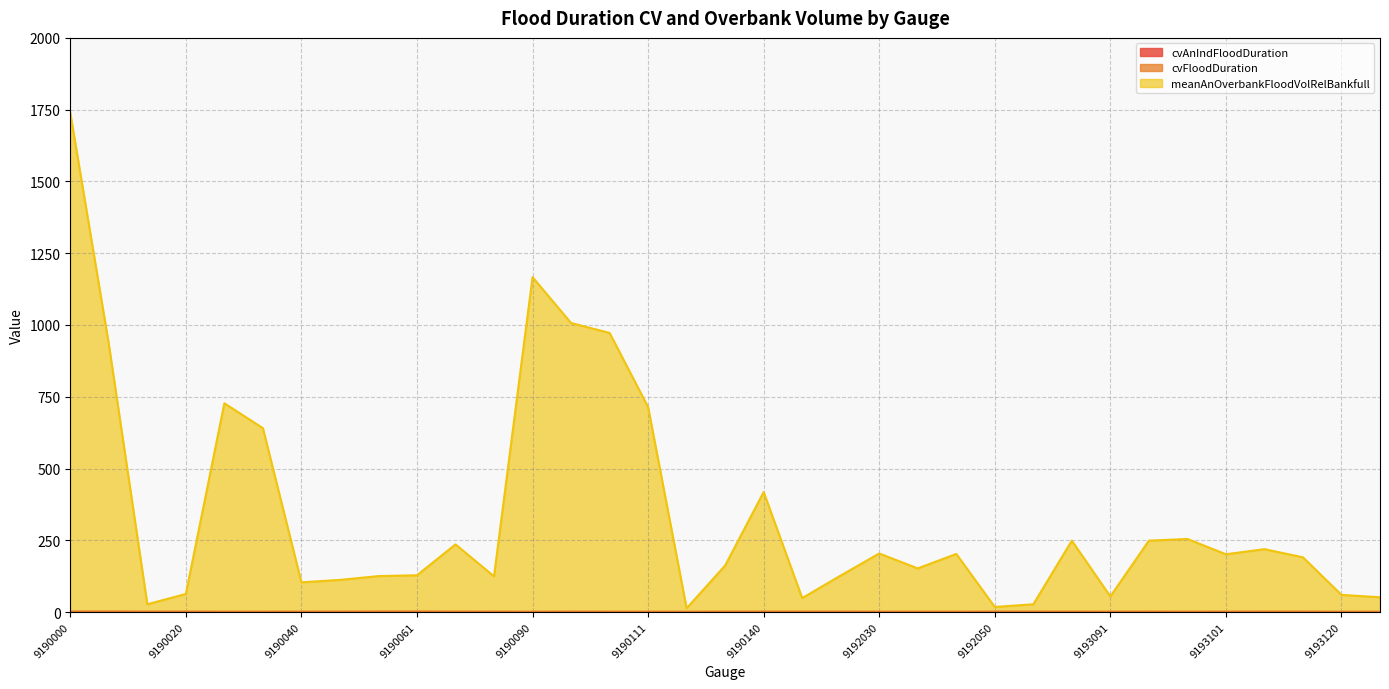

How many values in the meanAnOverbankFloodVolRelBankfull series exceed 190?

18